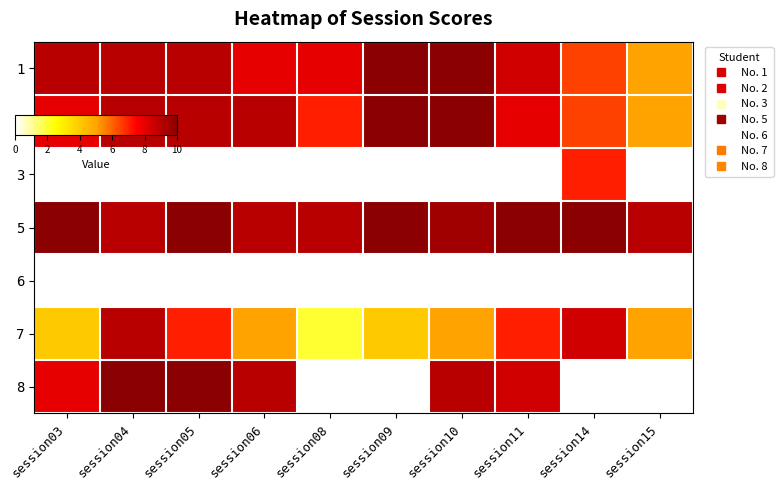

Reading right to left, extract all data points from this chart.

1: session15=5.0	session14=6.5	session11=8.5	session10=10.0	session09=10.0	session08=8.0	session06=8.0	session05=9.0	session04=9.0	session03=9.0
2: session15=5.0	session14=6.5	session11=8.0	session10=10.0	session09=10.0	session08=7.0	session06=9.0	session05=9.0	session04=9.0	session03=8.0
3: session15=0.0	session14=7.0	session11=0.0	session10=0.0	session09=0.0	session08=0.0	session06=0.0	session05=0.0	session04=0.0	session03=0.0
5: session15=9.0	session14=10.0	session11=10.0	session10=9.5	session09=10.0	session08=9.0	session06=9.0	session05=10.0	session04=9.0	session03=10.0
6: session15=0.0	session14=0.0	session11=0.0	session10=0.0	session09=0.0	session08=0.0	session06=0.0	session05=0.0	session04=0.0	session03=0.0
7: session15=5.0	session14=8.5	session11=7.0	session10=5.0	session09=4.0	session08=2.0	session06=5.0	session05=7.0	session04=9.0	session03=4.0
8: session15=0.0	session14=0.0	session11=8.5	session10=9.0	session09=0.0	session08=0.0	session06=9.0	session05=10.0	session04=10.0	session03=8.0